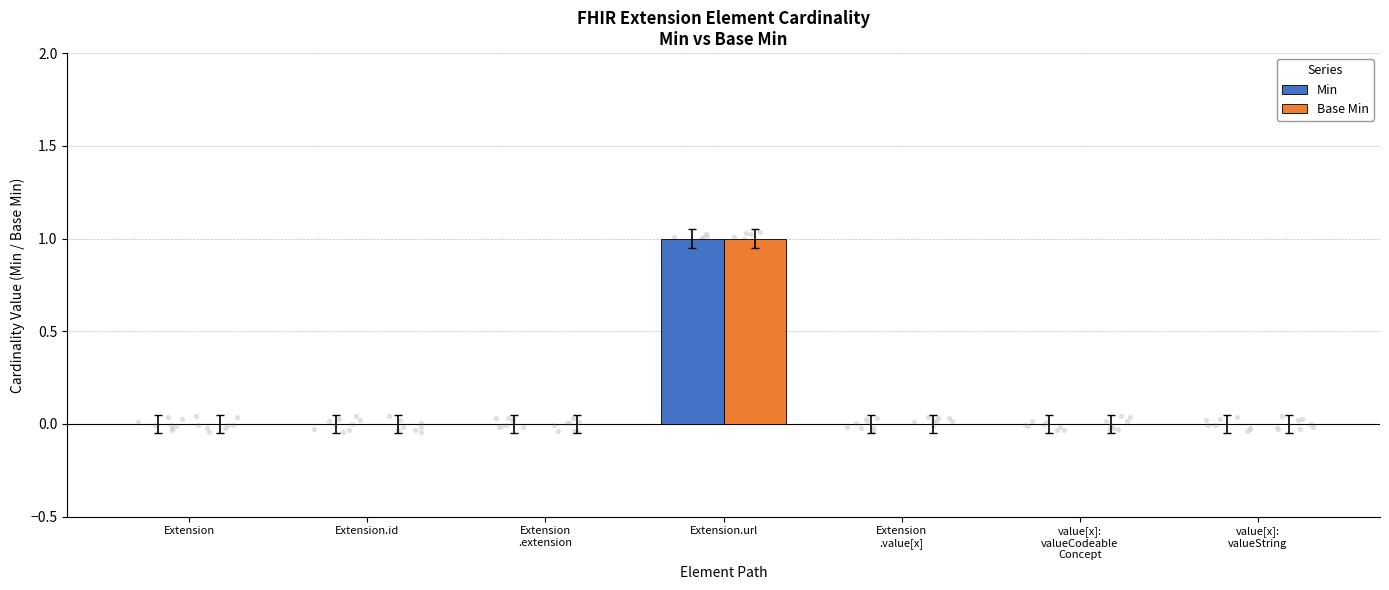

At how many categories does at least one series exceed 0?

1